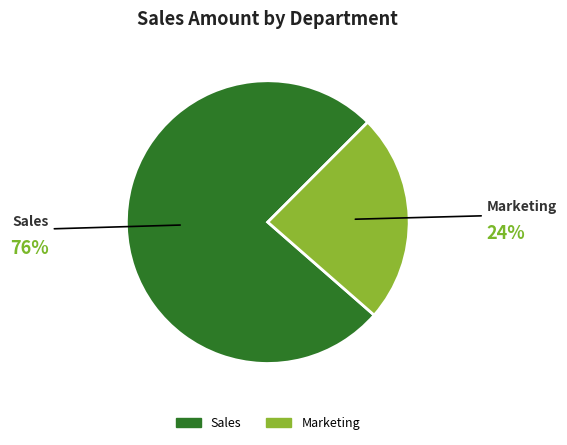

Is there any slice that represents more than half of the pie?

Yes